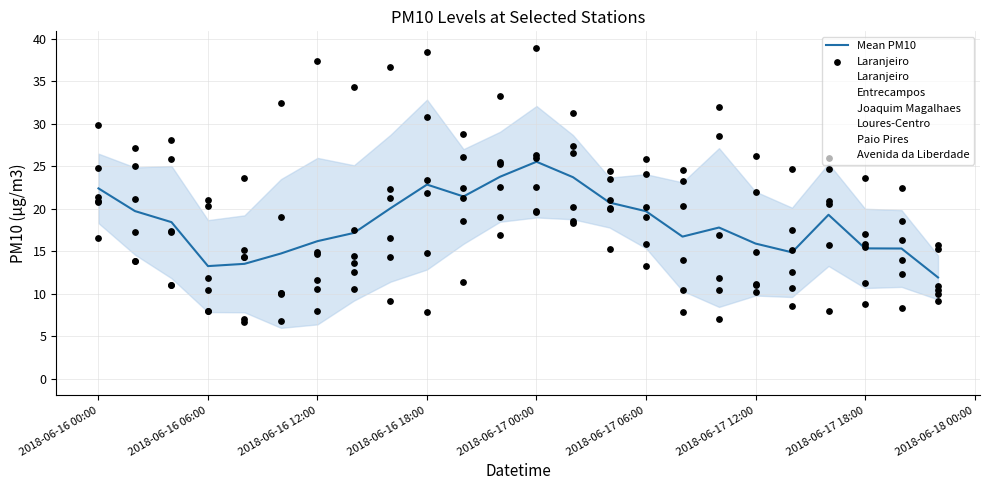

Which series contains the lowest Y value?

Laranjeiro